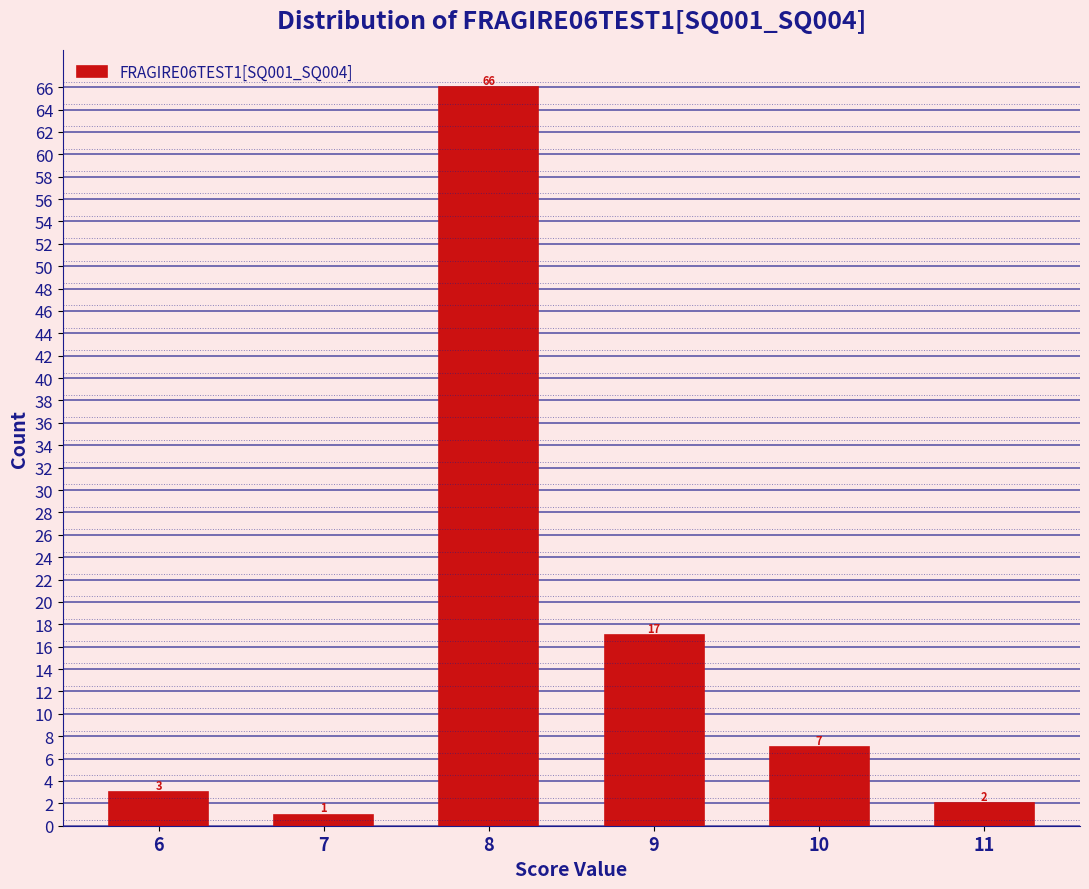

Reading left to right, what are all the values shown in this chart?

6=3	7=1	8=66	9=17	10=7	11=2